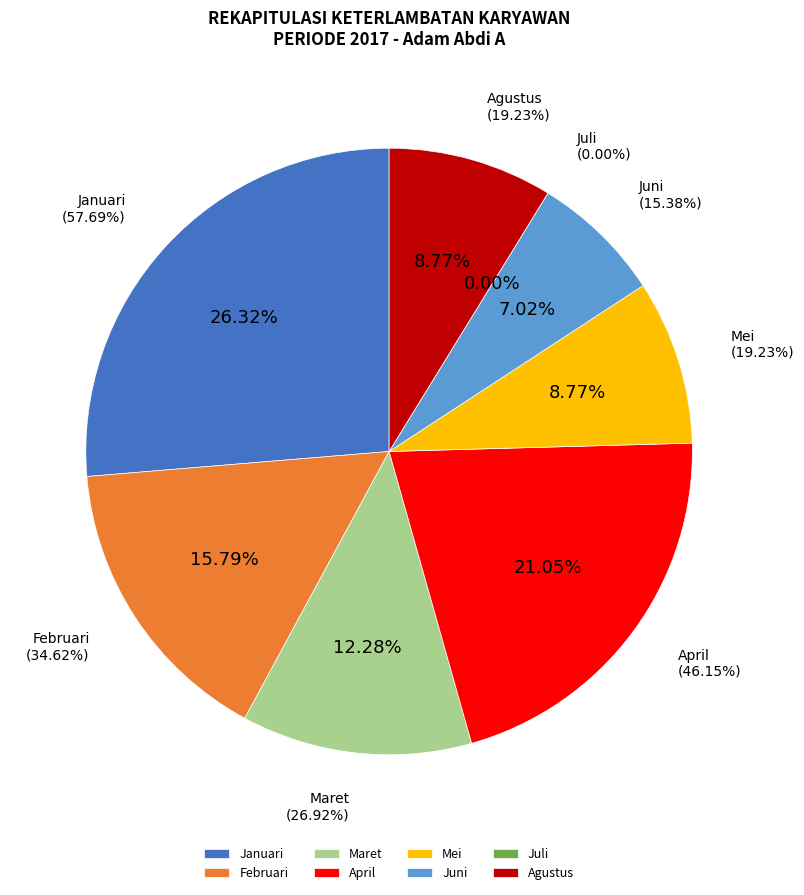

Does Juni represent more than half of the total?

No